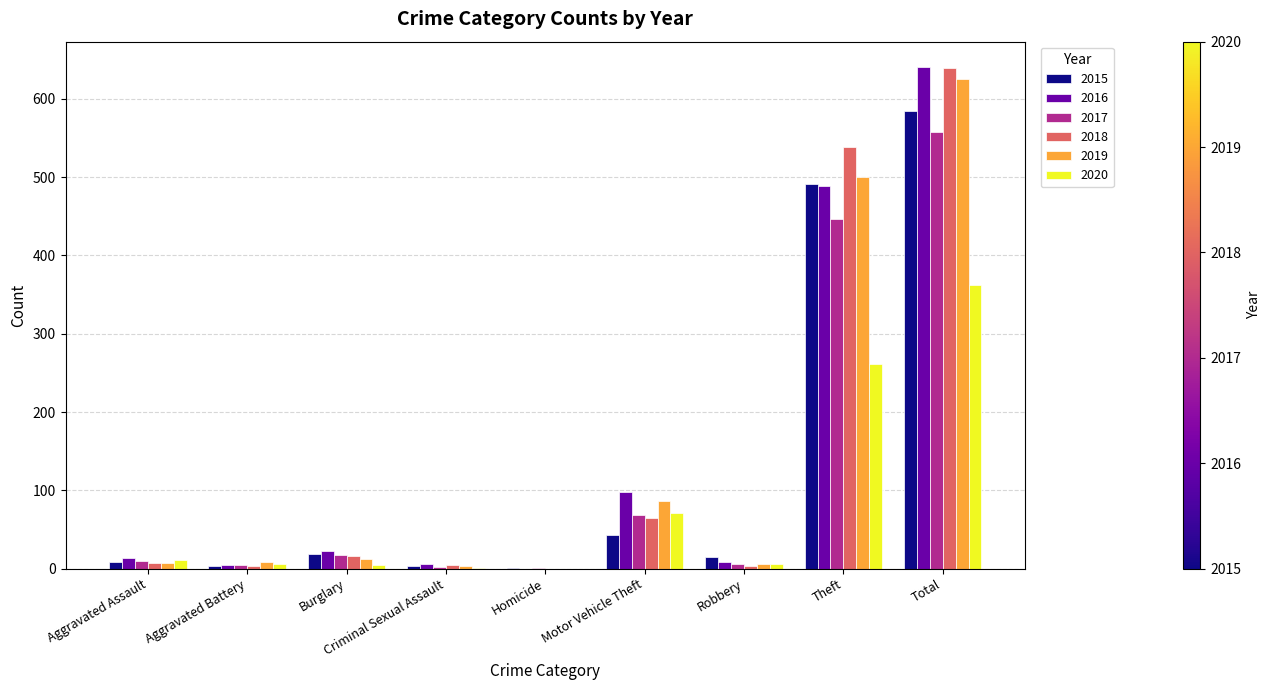

Which label corresponds to the largest value in the chart?

Total